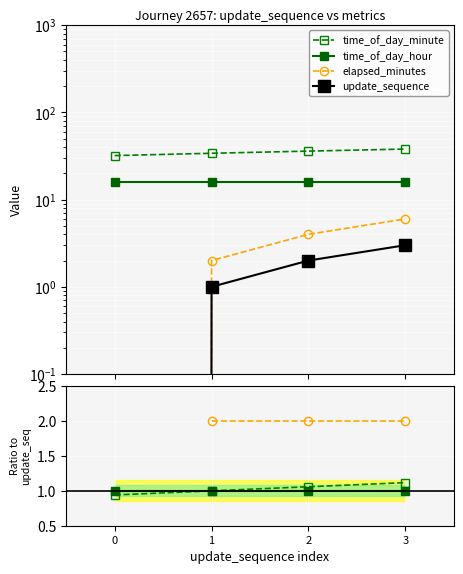

True or false: time_of_day_minute has more than 1 points higher than both neighbors.

False